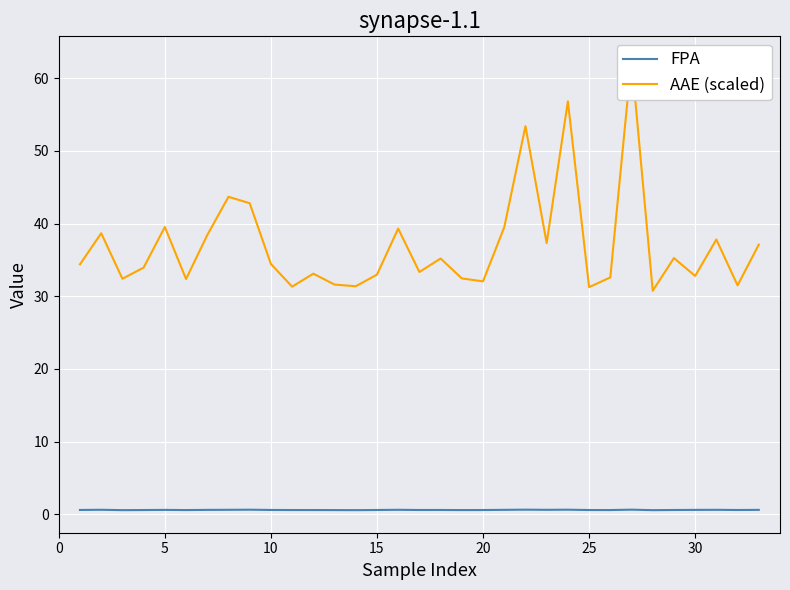

What is the sum of all AAE (scaled) values?

1222.3